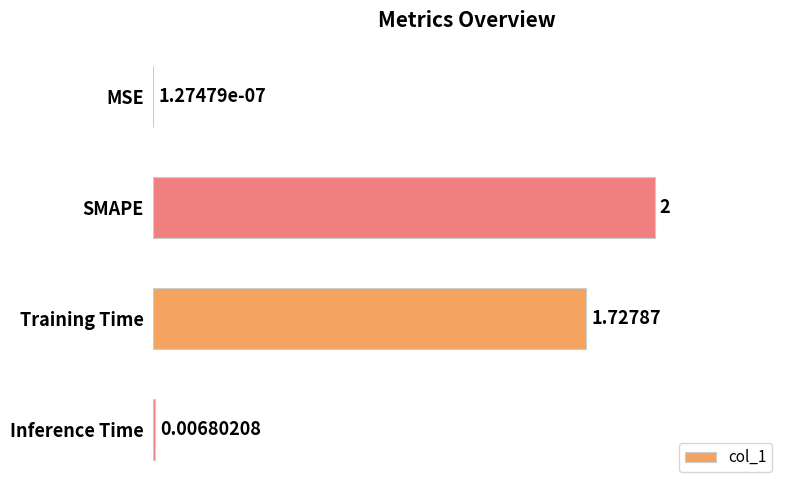

How many distinct data groups are displayed?

1